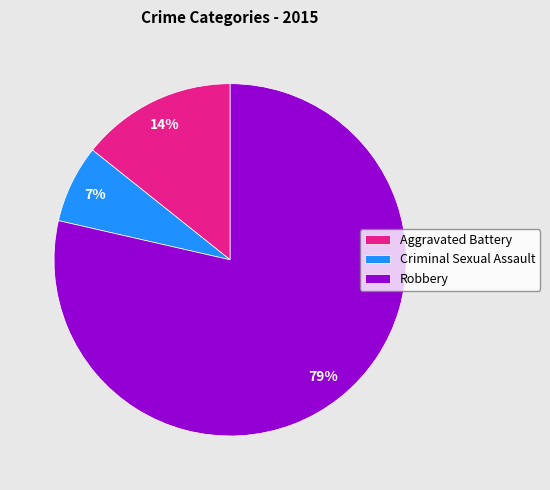

Is the sum of Aggravated Battery and Robbery greater than half?

Yes